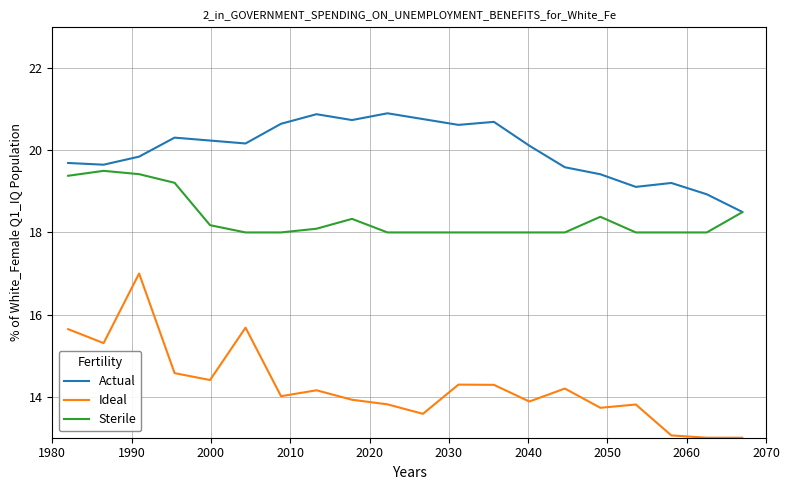

Which series has the widest spread of values?

Ideal